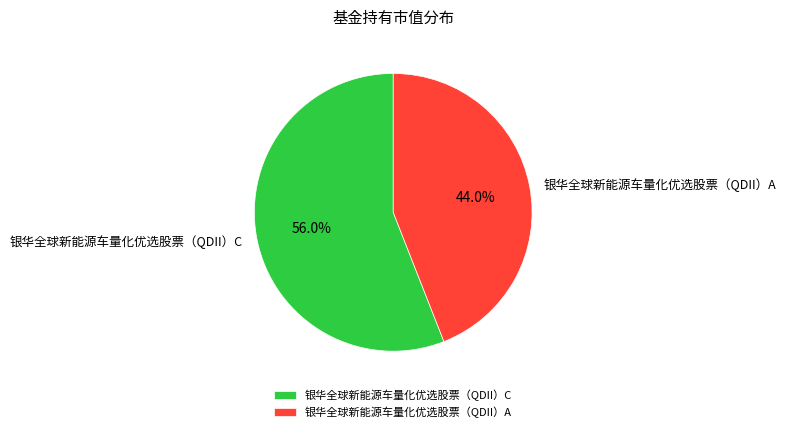

Count the number of slices in the pie.

2